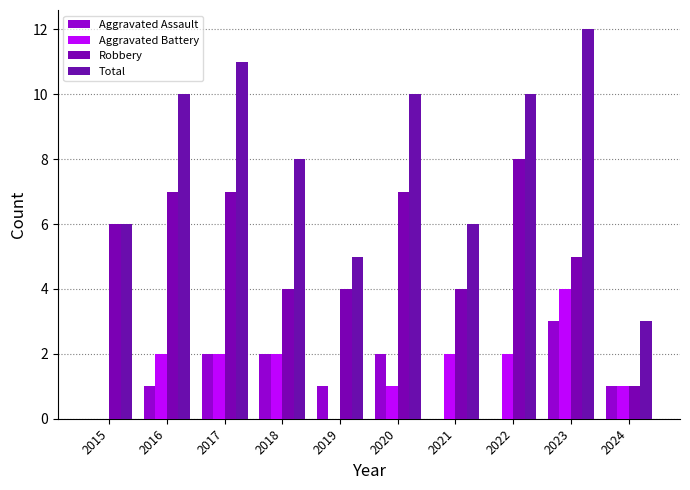

What is the difference between the second highest and second lowest values in the Aggravated Assault series?

2